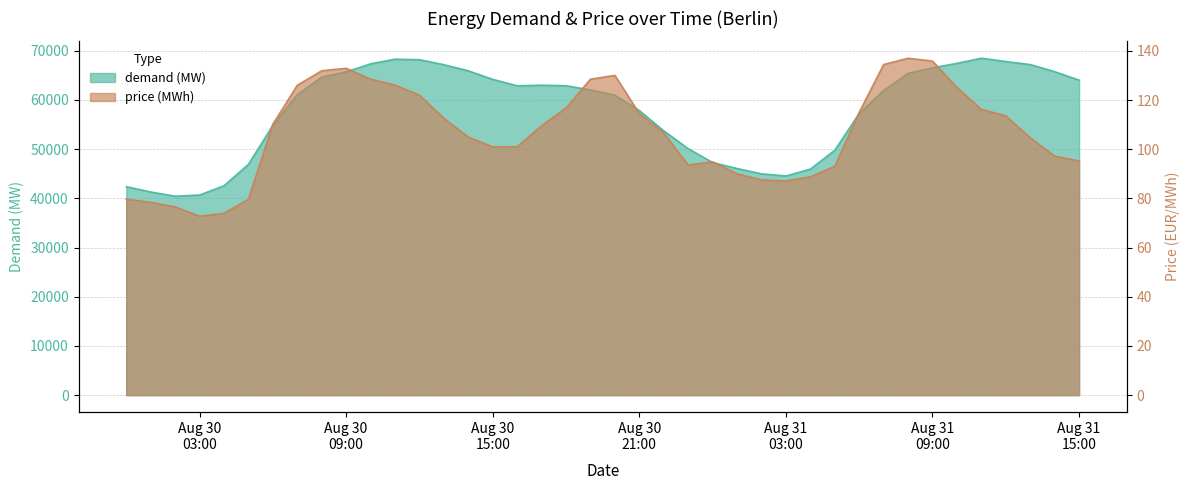

What is the sum of all demand (MW) values?

2304911.8